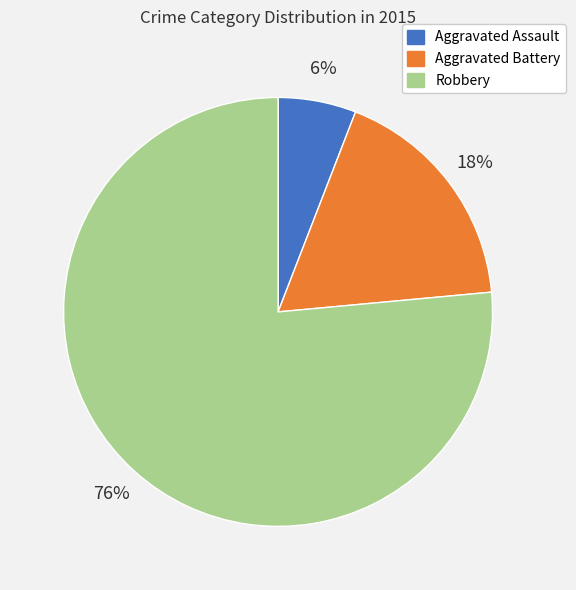

Which has a higher value, Aggravated Battery or Aggravated Assault?

Aggravated Battery